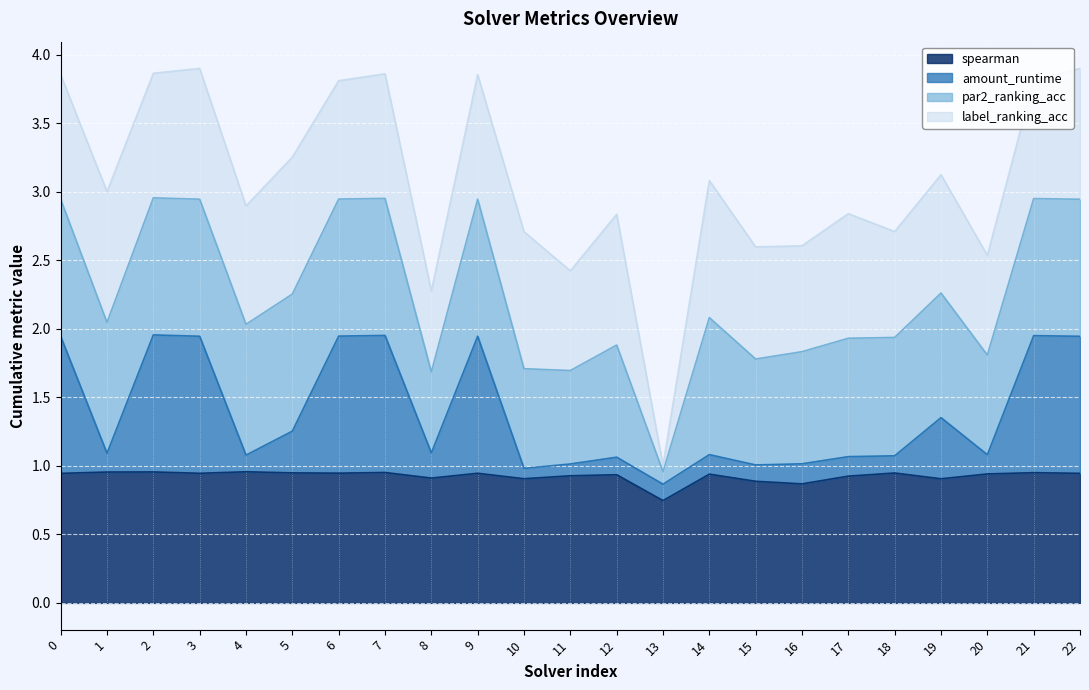

What is the sum of all spearman values?

21.3